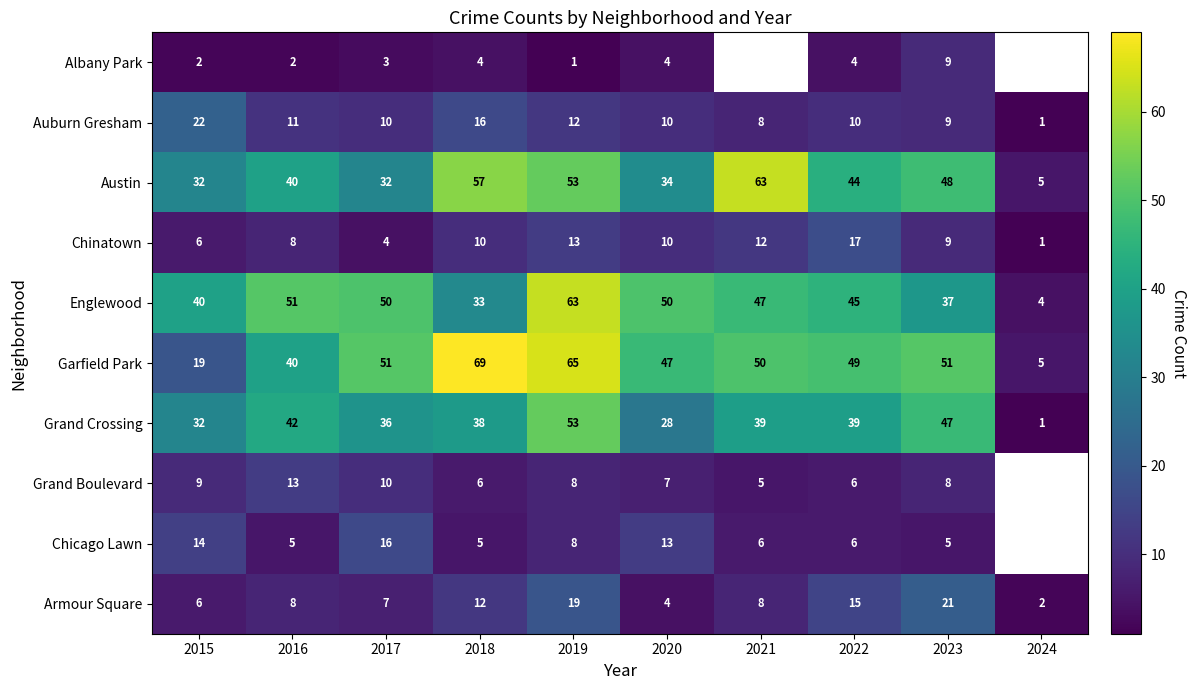

What is the sum of the Auburn Gresham values at 2019 and 2022?

22